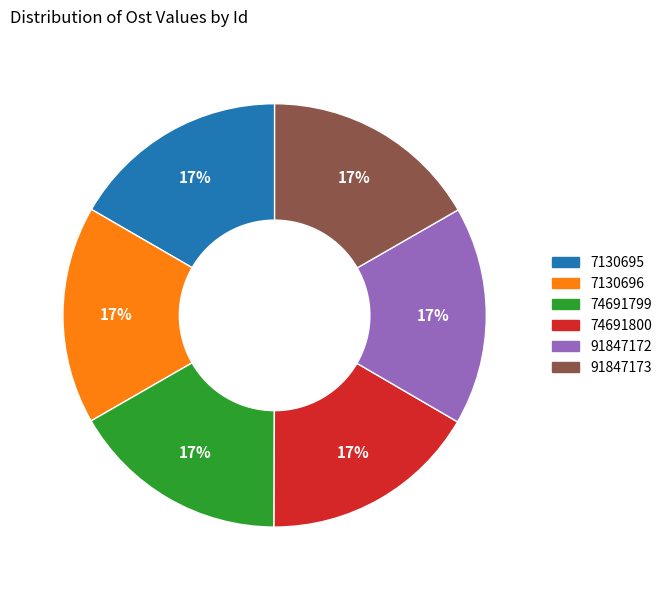

Is 7130695 the majority of the pie?

No